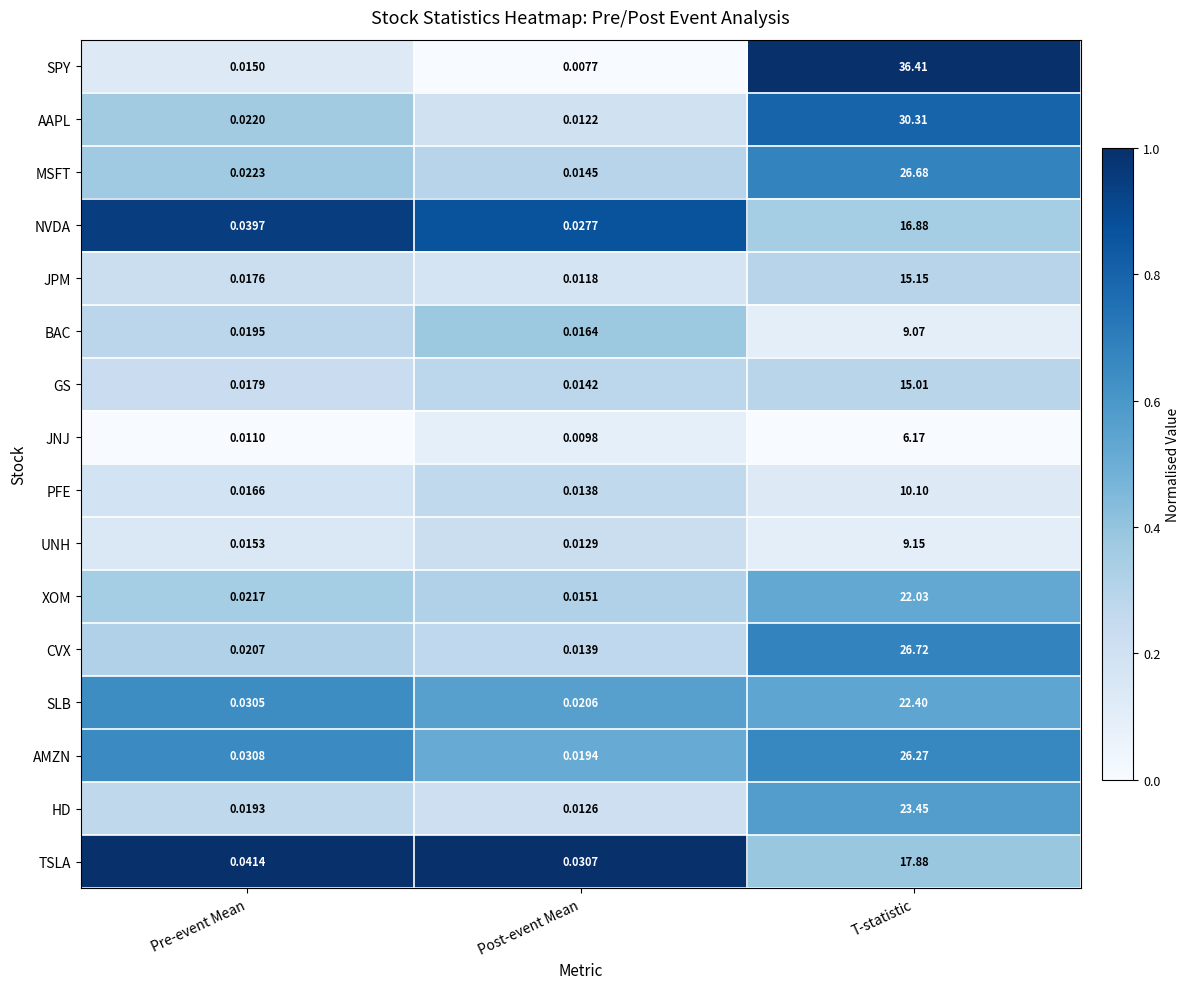

Which category has the lowest value in the AMZN series?

Post-event Mean